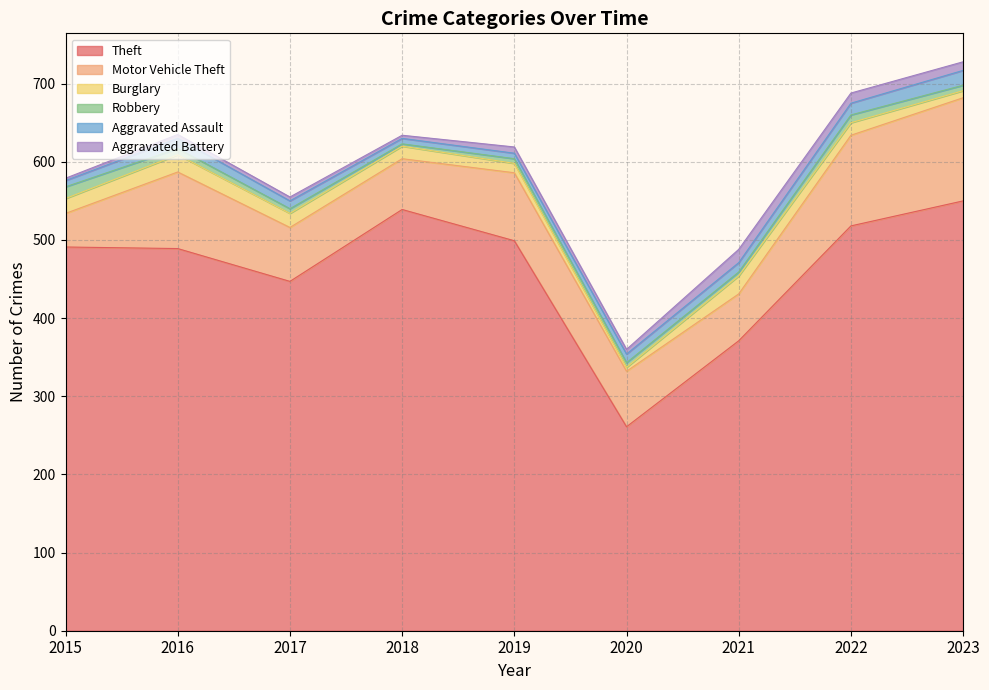

True or false: Burglary and Aggravated Battery intersect in this chart.

True